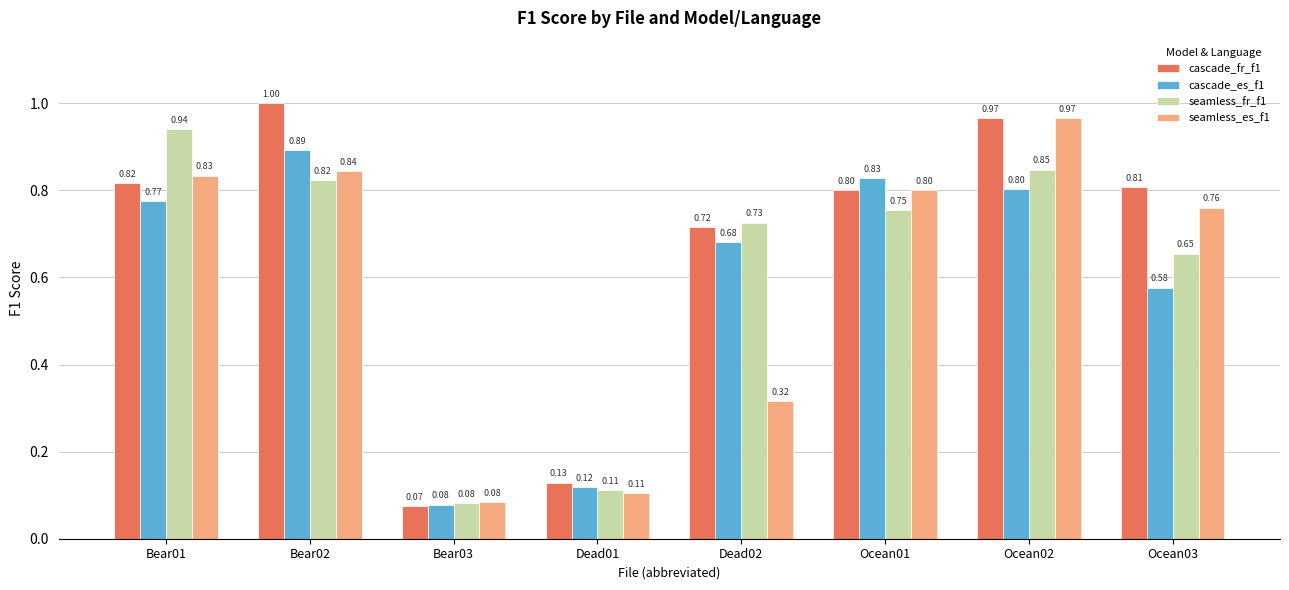

Is the value of cascade_fr_f1 at Ocean03 greater than the value of cascade_es_f1 at Bear03?

Yes